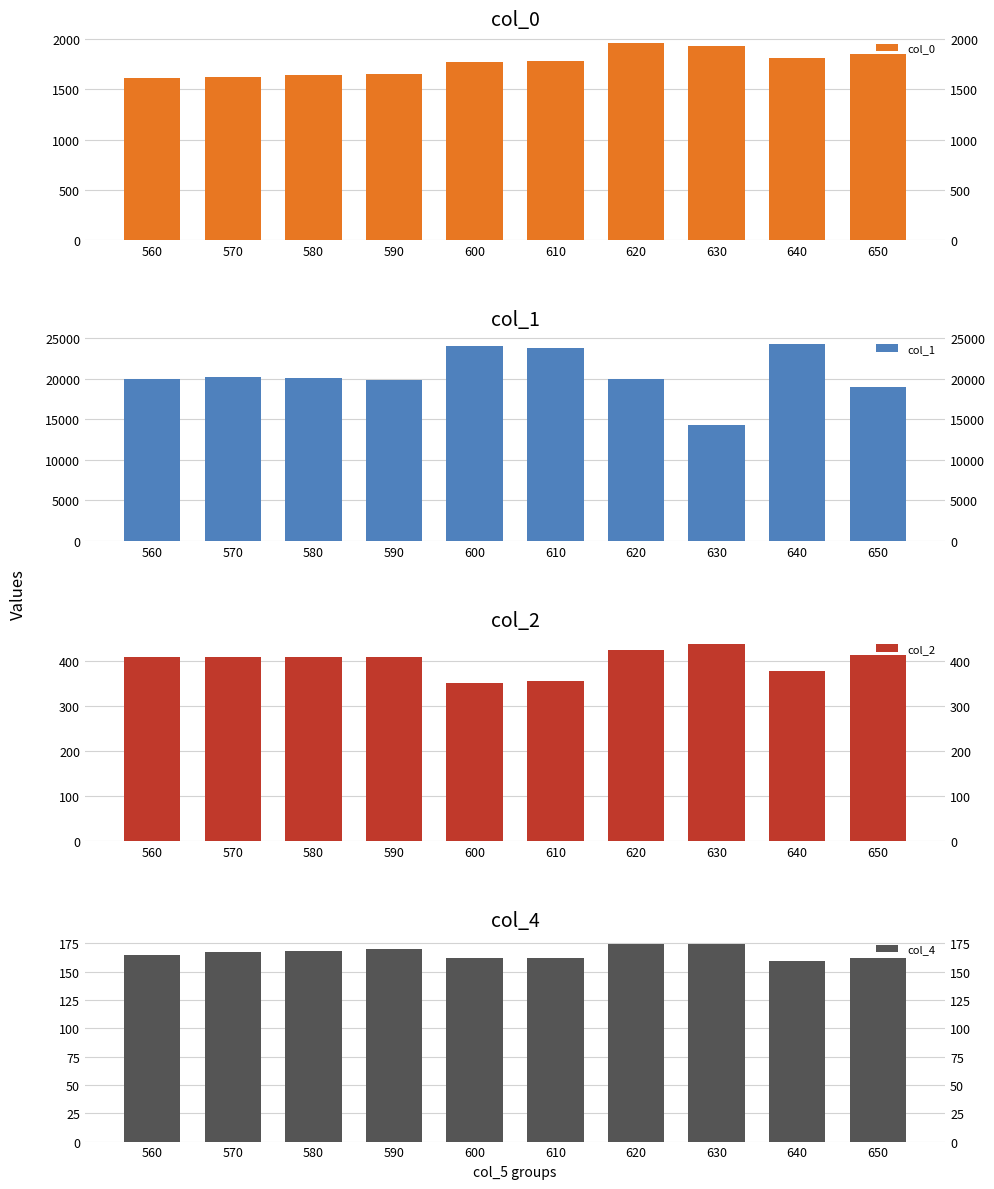

What is the greatest value displayed?

24347.0